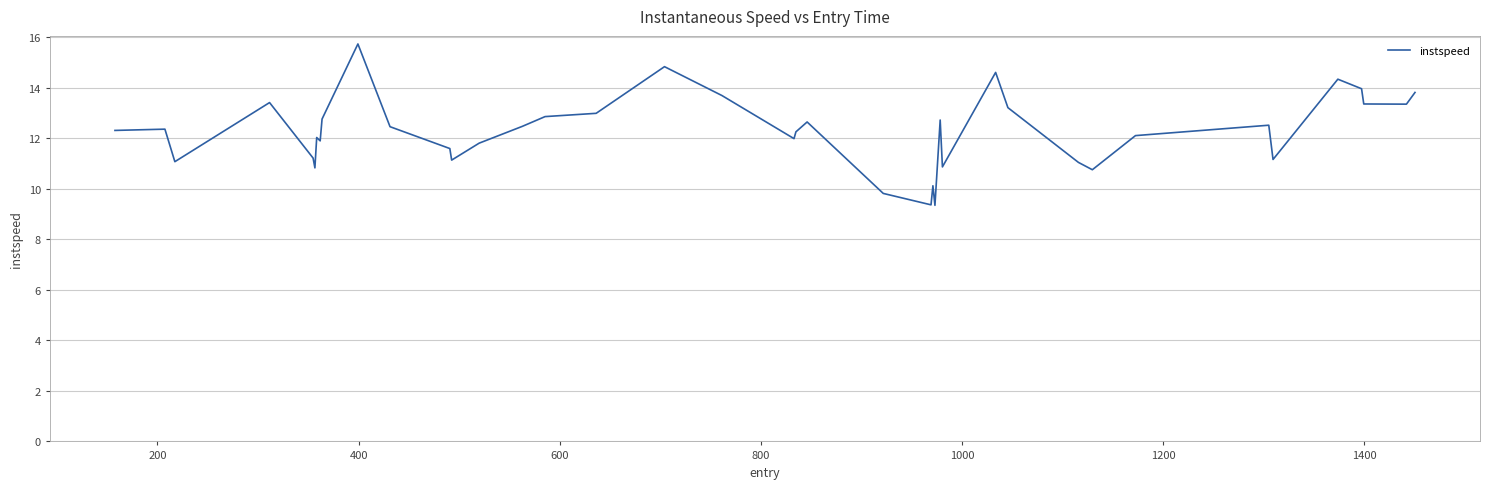

What is the sum of all values?

491.0